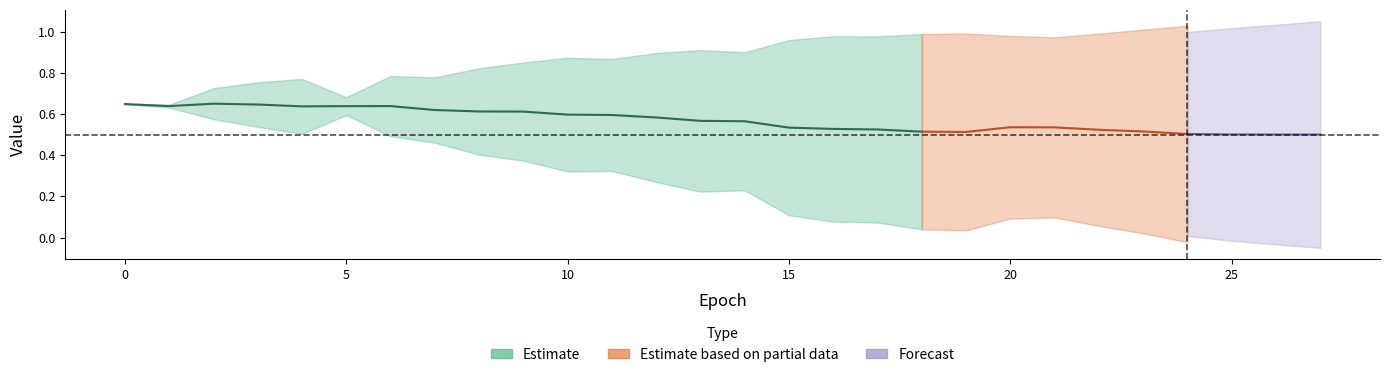

Does the chart have visible grid lines?

No